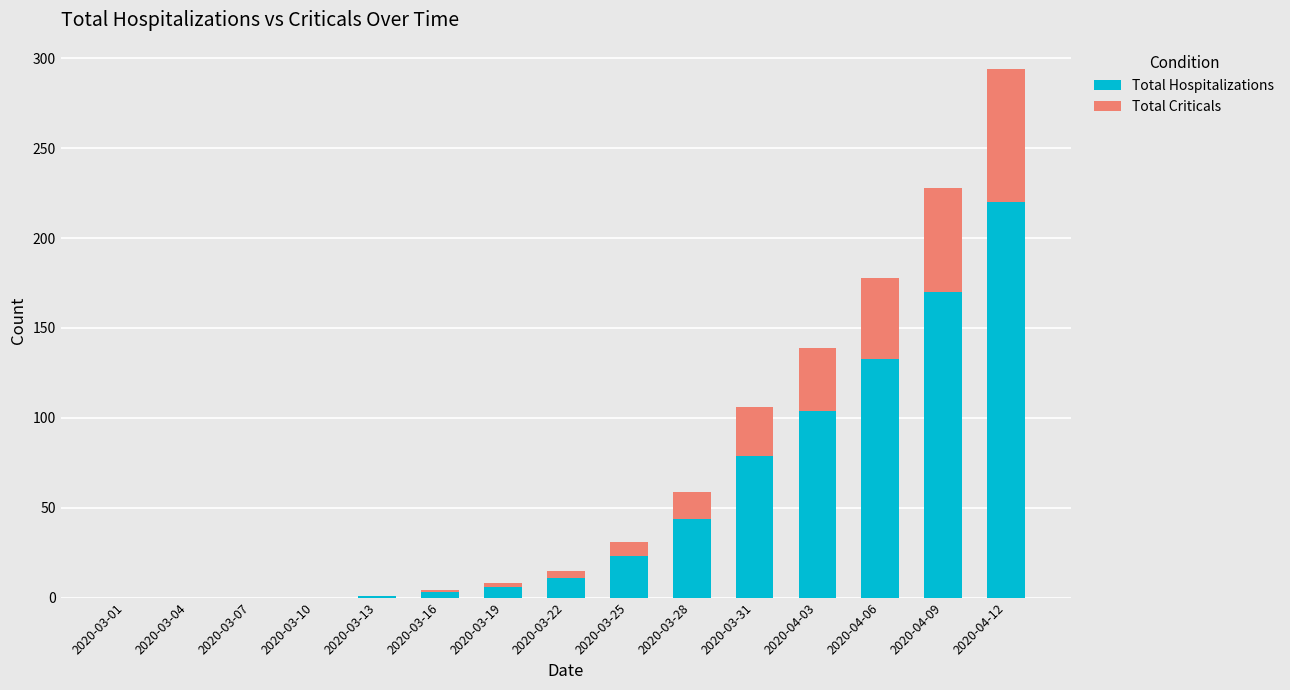

At which label does Total Hospitalizations reach its peak?

2020-04-12